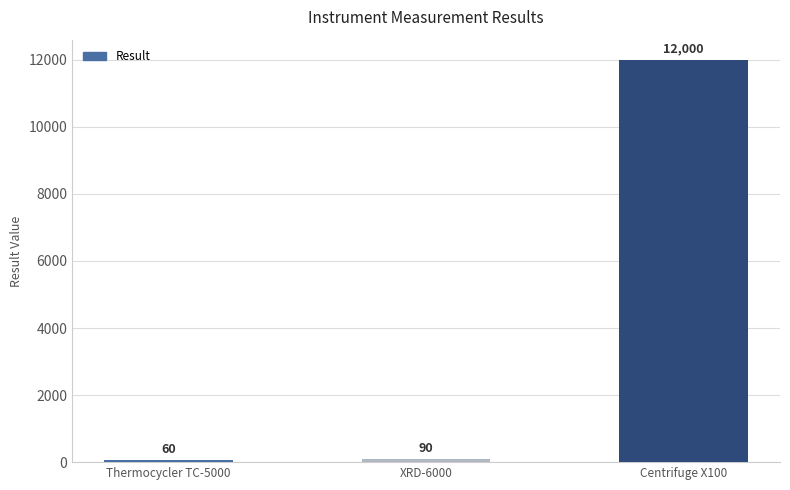

Reading left to right, what are all the values shown in this chart?

60	90	12000